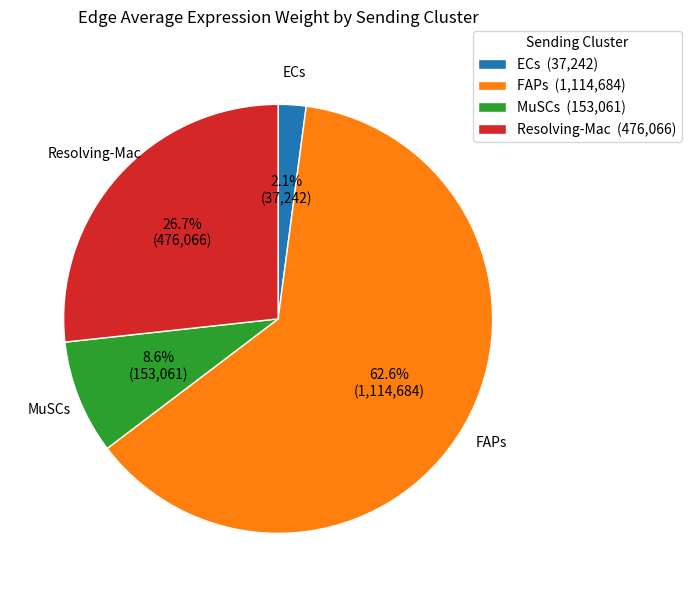

Do ECs and Resolving-Mac together represent more than half of the pie?

No